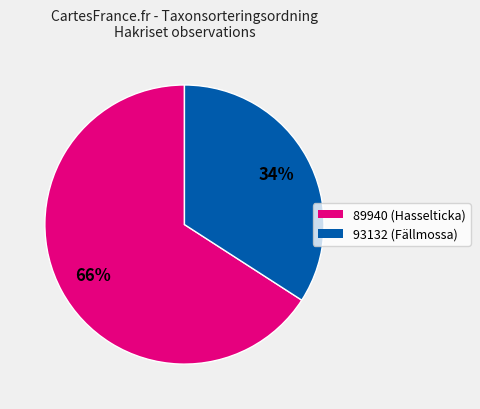

Does any single category account for the majority?

Yes